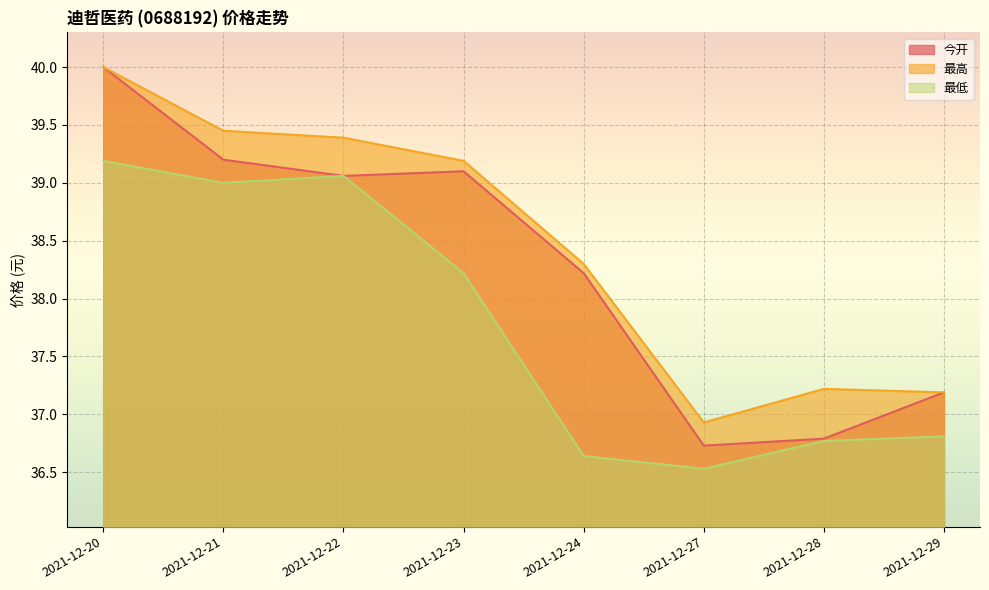

At which category does 今开 reach its first local valley?

2021-12-22